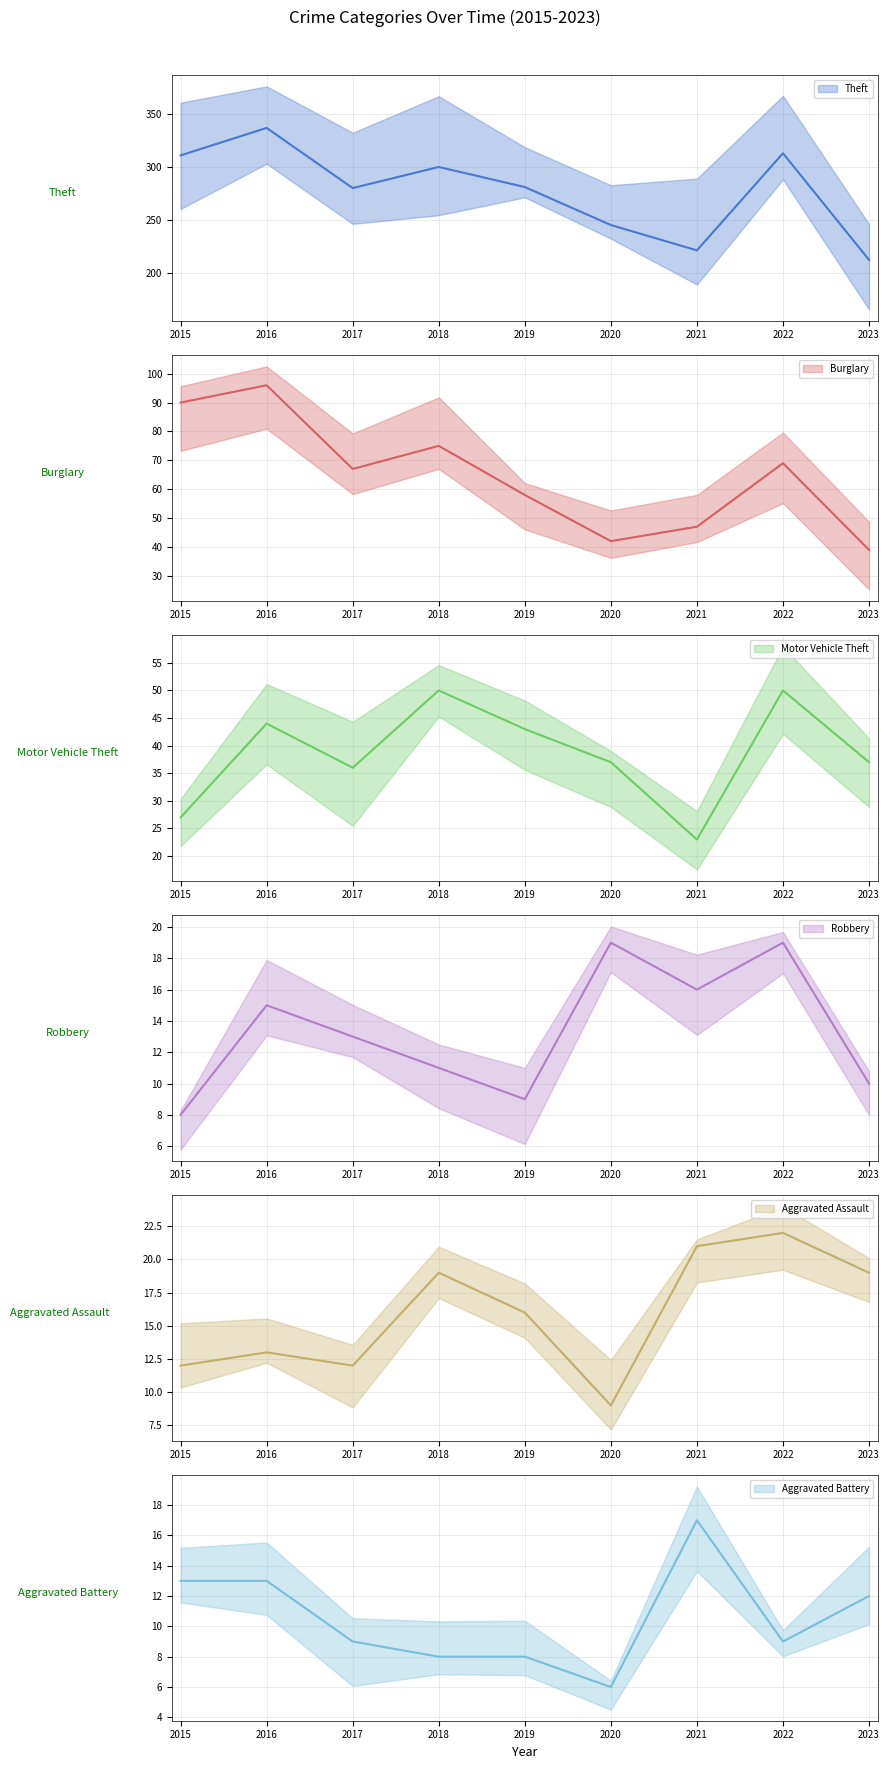

At which category is the sum across all series the highest?

2016